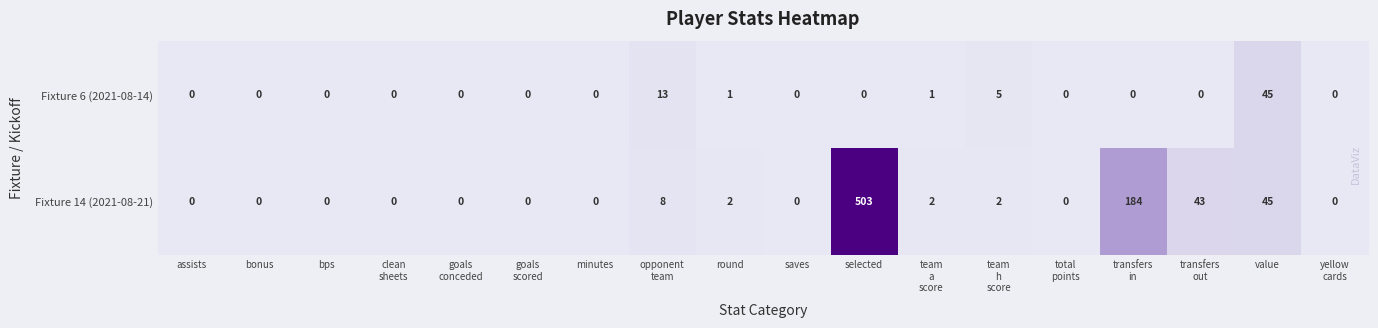

What is the average value of the Fixture 6 (2021-08-14) series?

4